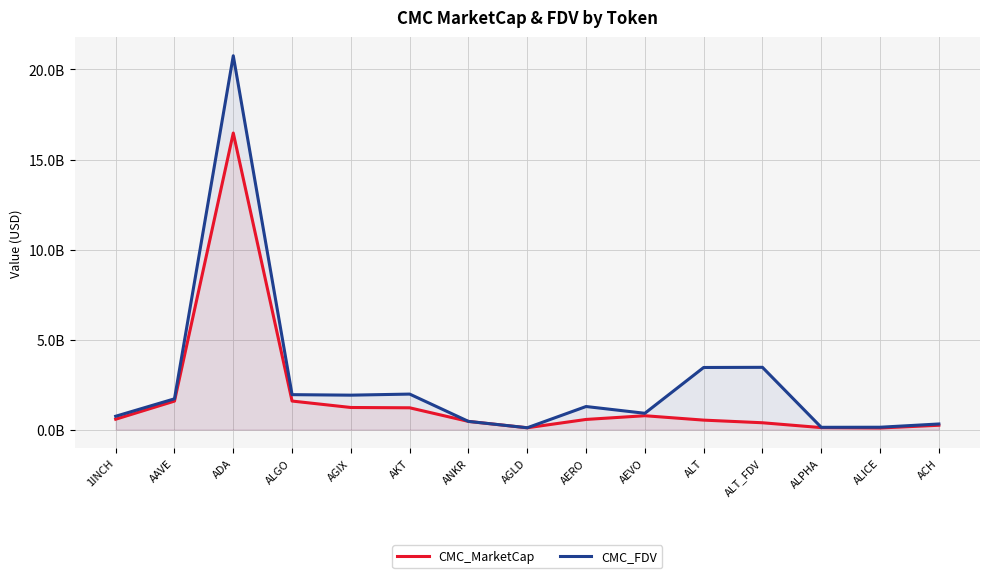

Rank the series by their maximum value, from lowest to highest.

CMC_MarketCap, CMC_FDV